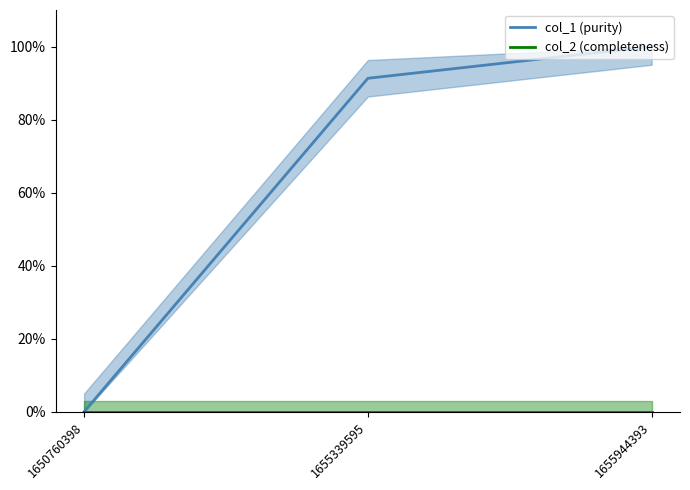

Which series has the largest total across all categories?

col_1 (purity)